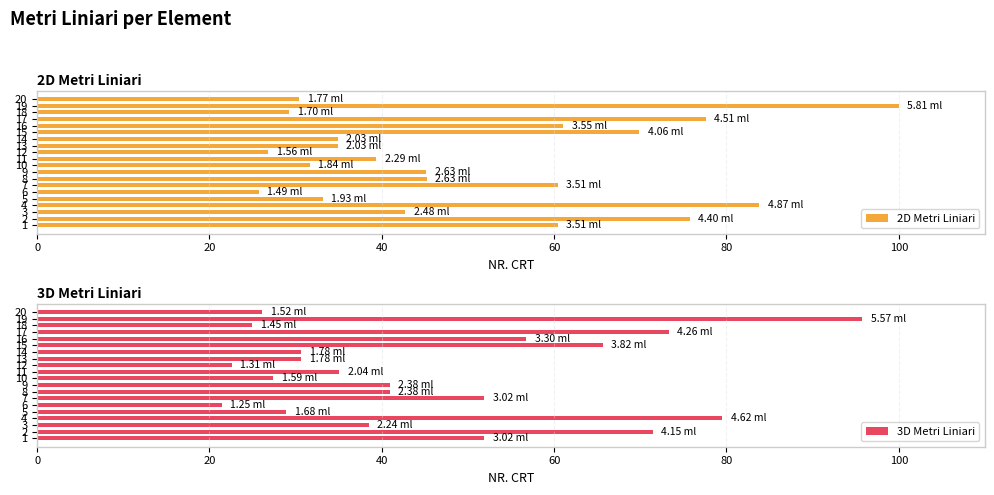

How many bars are there in total?

40